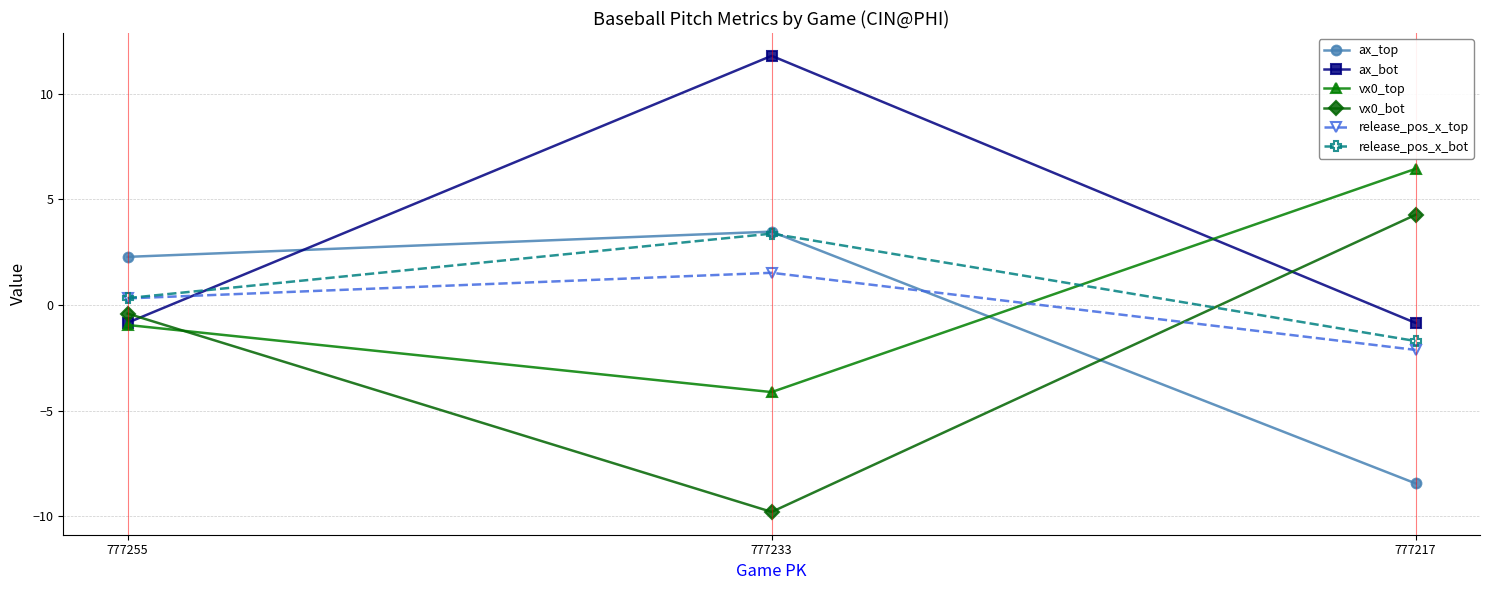

The value of release_pos_x_bot at 777255 is 0.3. True or false?

True